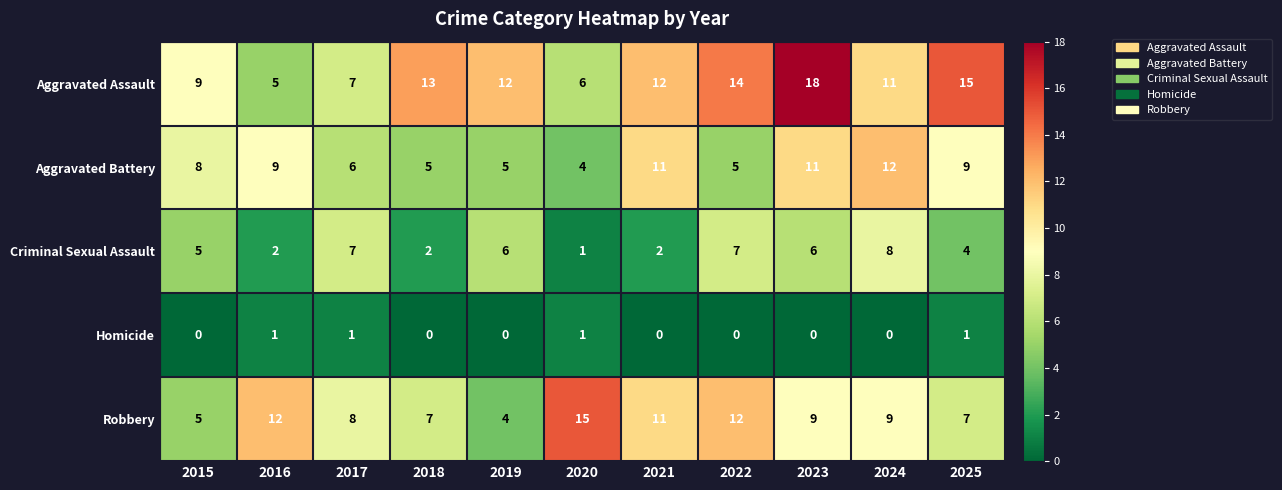

How many data points does each series have?

11